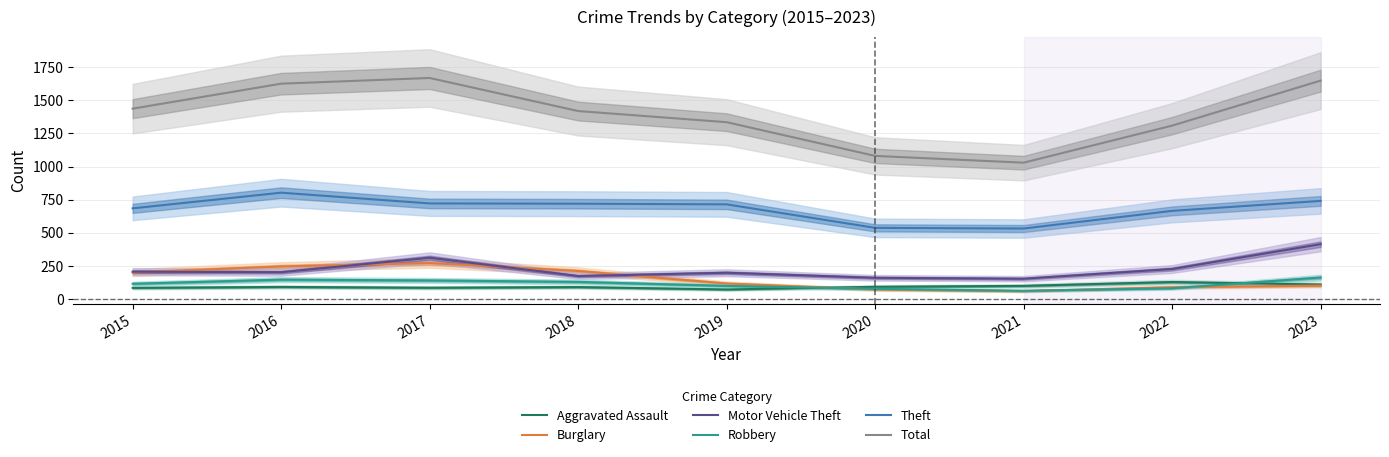

Between 2018 and 2021, which series saw the biggest shift?

Total